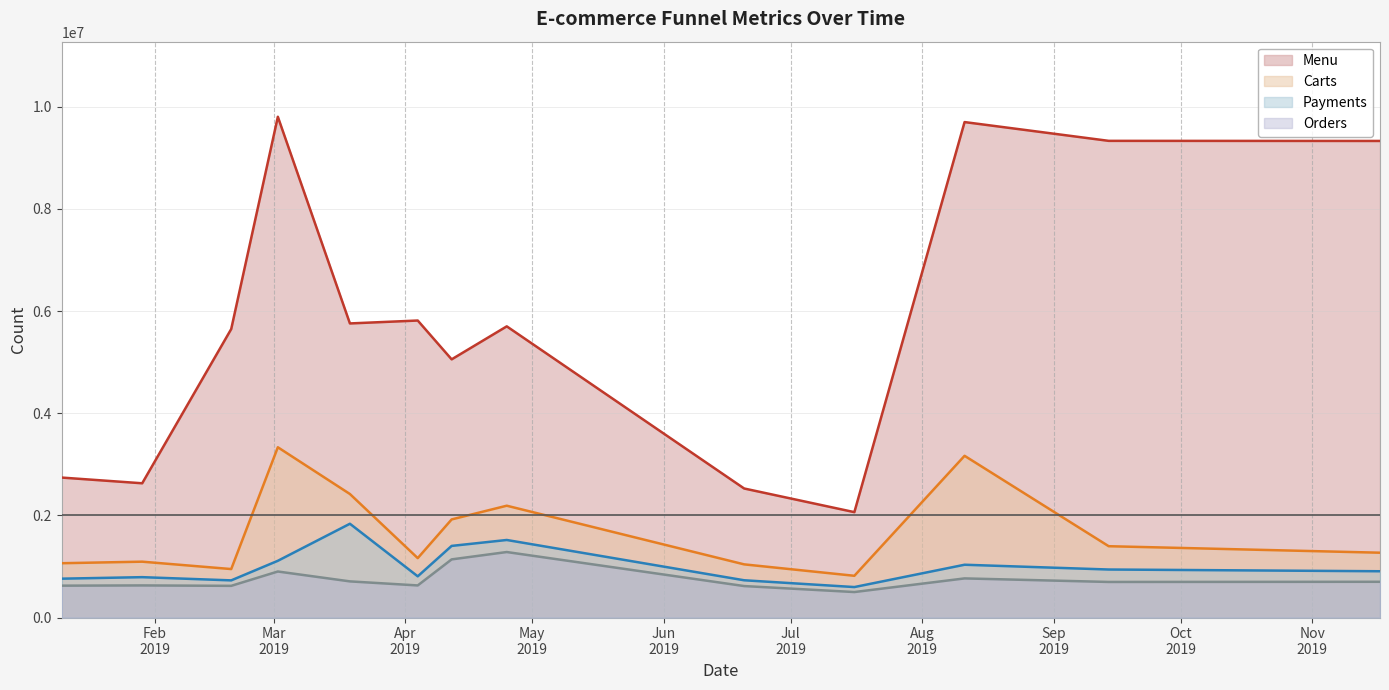

Which has a higher value, 2019-04-25 or 2019-04-12?

2019-04-25